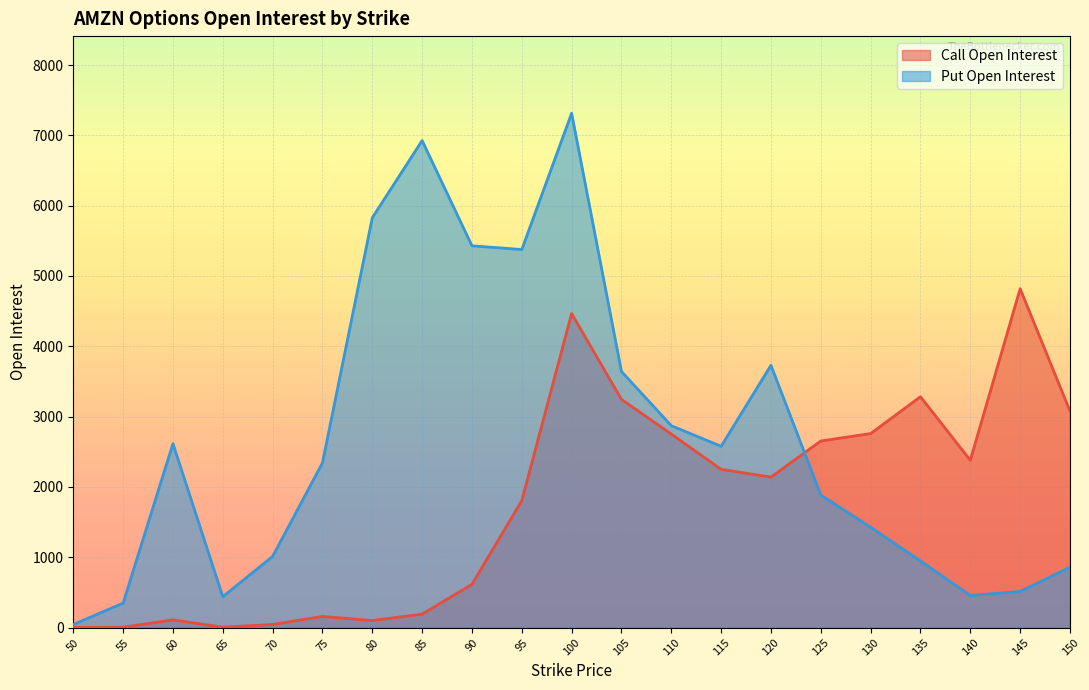

Reading left to right, transcribe all the data shown in this chart.

Call Open Interest: 3	5	109	6	44	158	100	191	615	1805	4466	3245	2752	2250	2140	2653	2759	3283	2379	4819	3079
Put Open Interest: 43	348	2616	439	1012	2342	5828	6926	5429	5376	7314	3642	2871	2578	3730	1884	1427	947	457	513	858